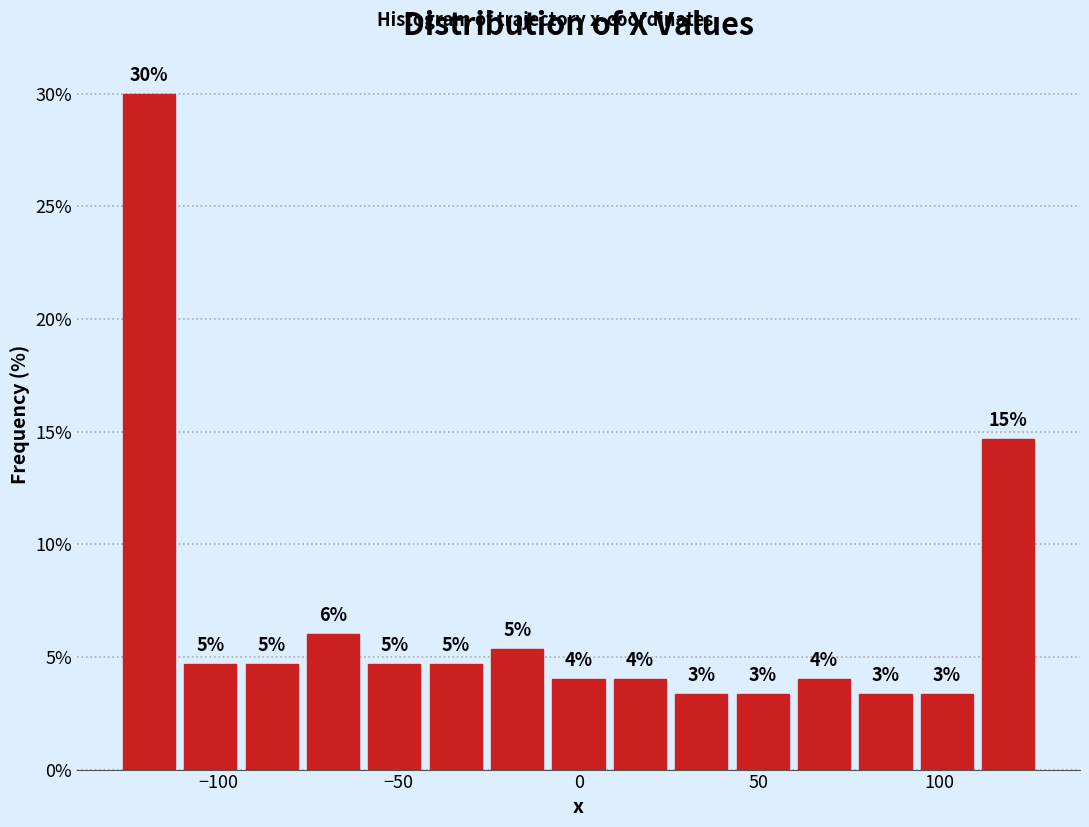

Read against the x-axis, roughly where is the centre of the tallest bar?

-120